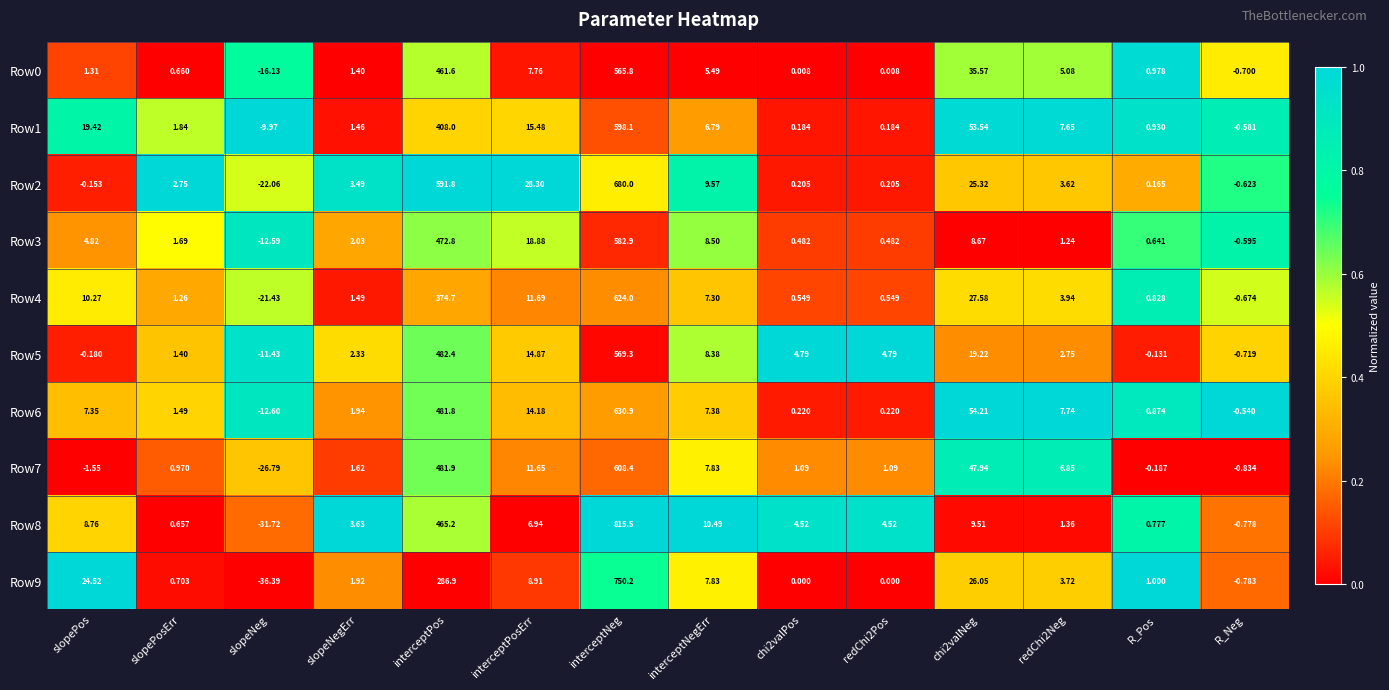

At which label does Row6 reach its peak?

interceptNeg